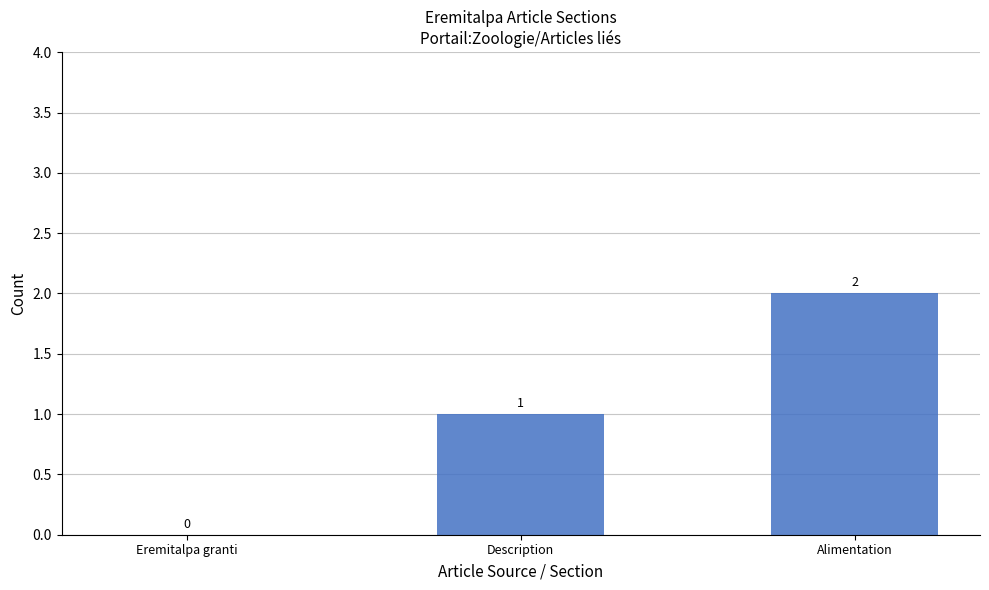

True or false: the data shows 1 at Alimentation.

False